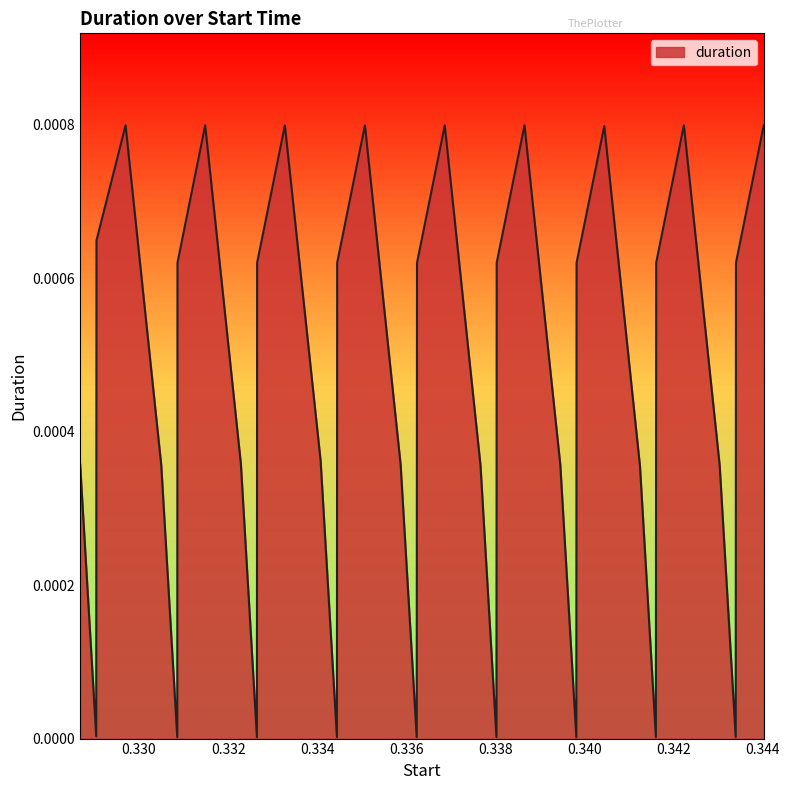

At which label is the value closest to 0?

0.330859